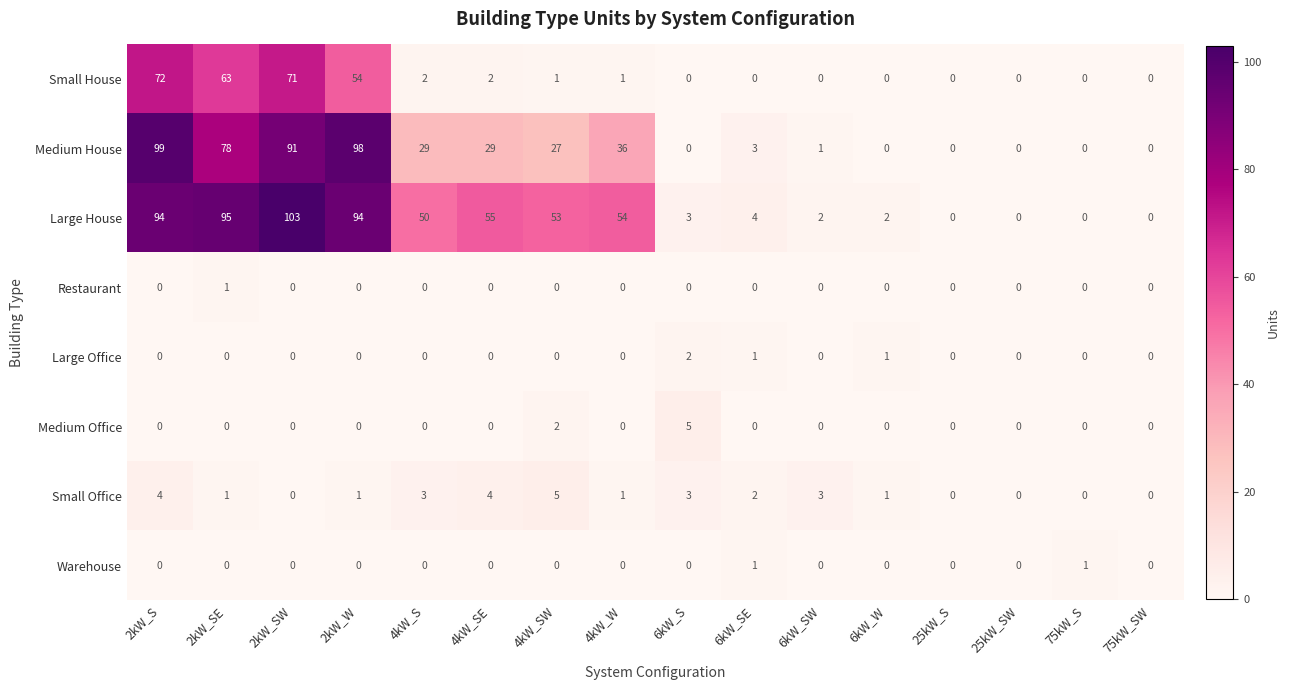

Count the number of categories in the chart.

16